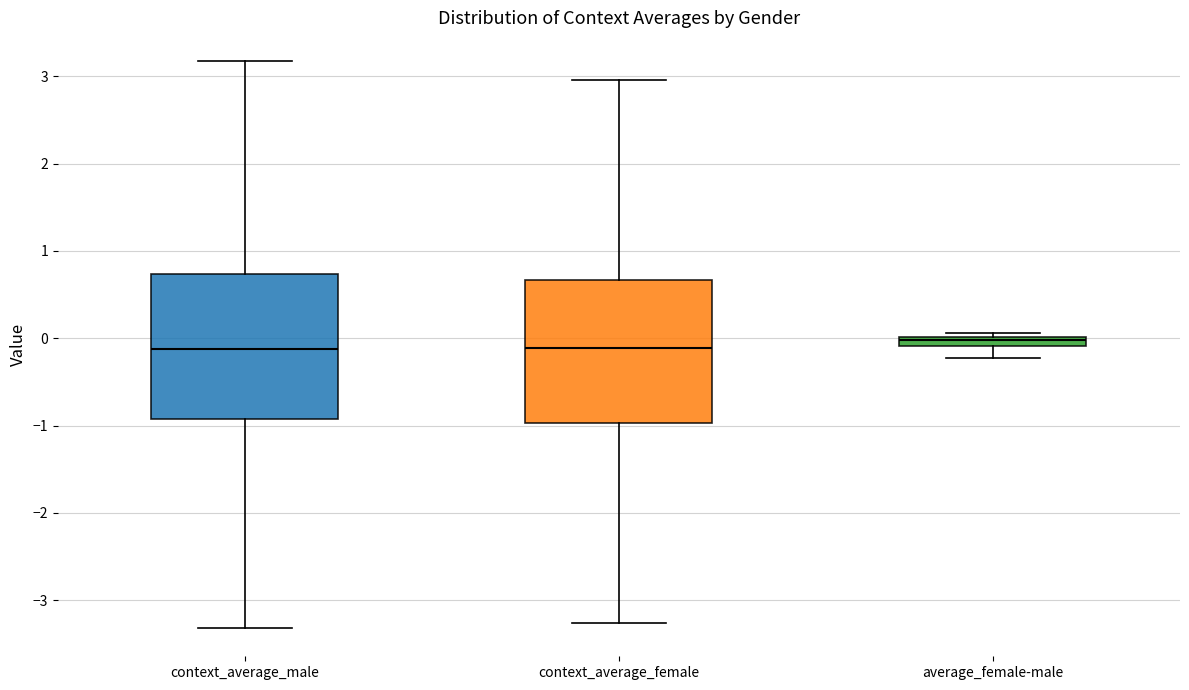

Where is the lower edge of the box for context_average_female on the y-axis? The values are not printed on the chart, so give them approximately, as read against the axis.

-1.0